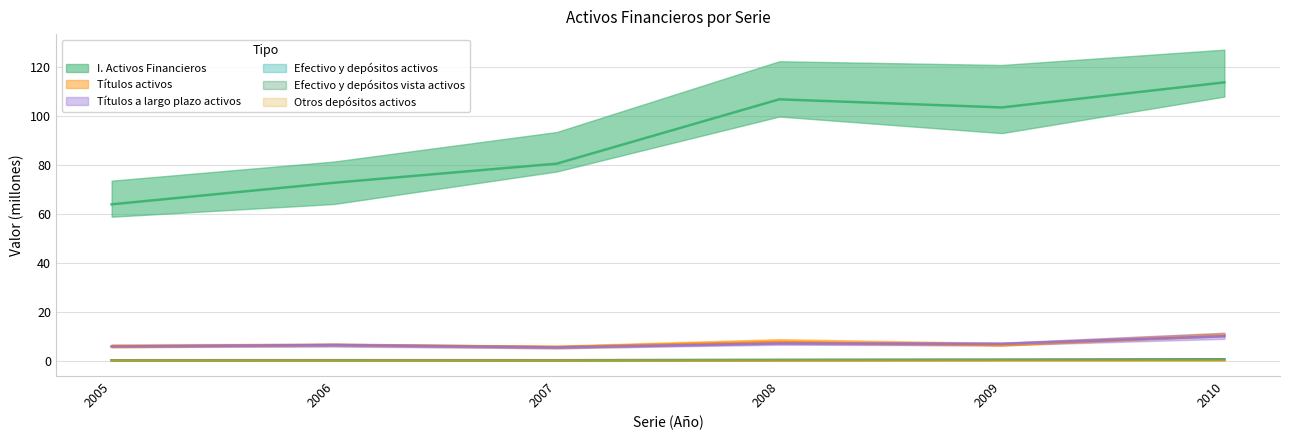

What is the minimum value for I. Activos Financieros?

63.8